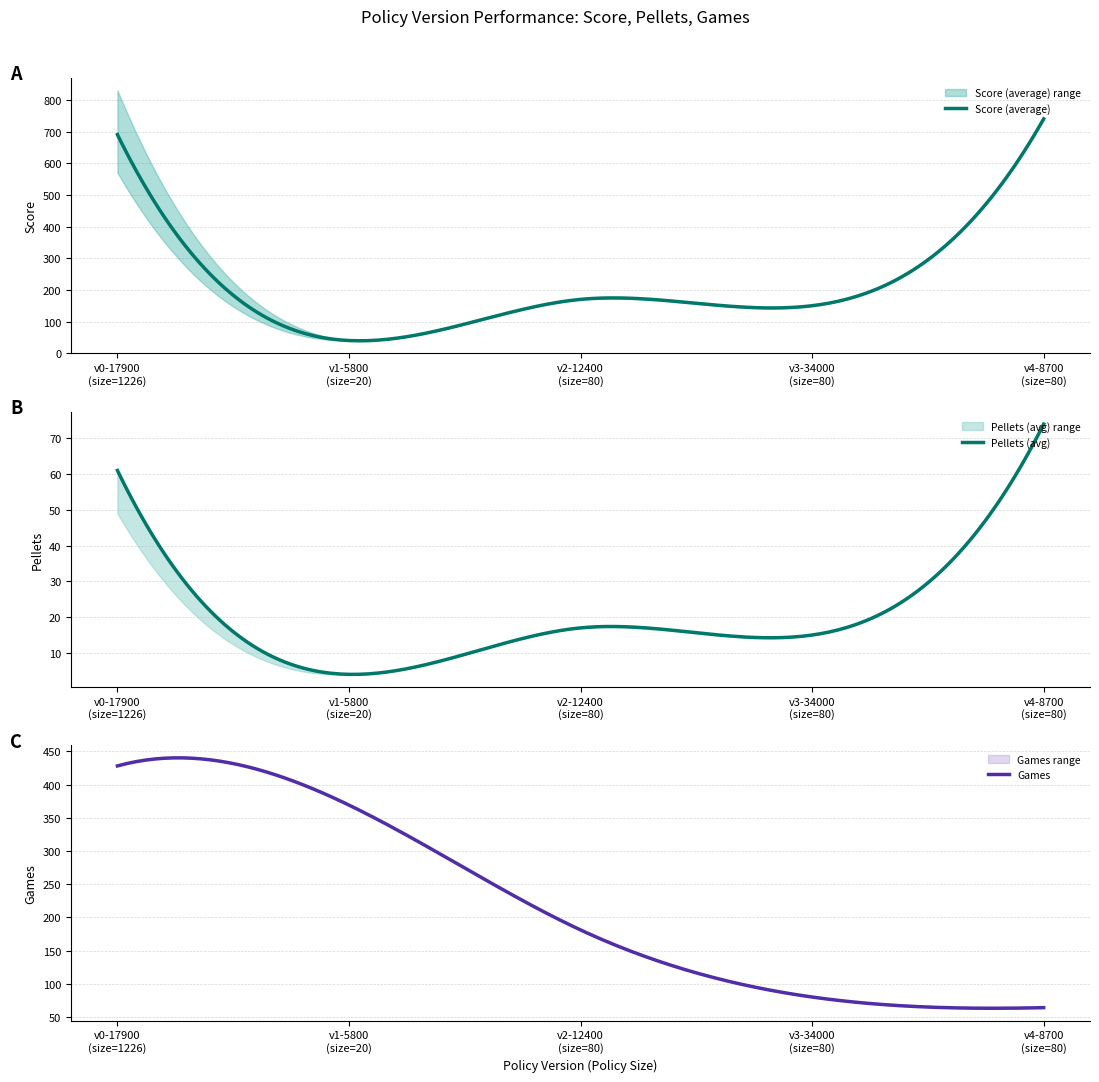

What is the value of the Score (average) point at the 2nd from the left?

40.0